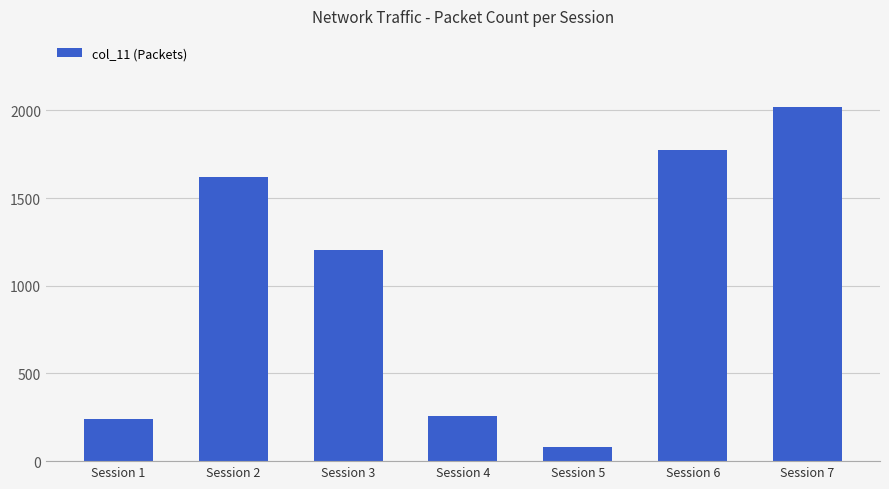

The value at Session 2 is 1619. True or false?

True